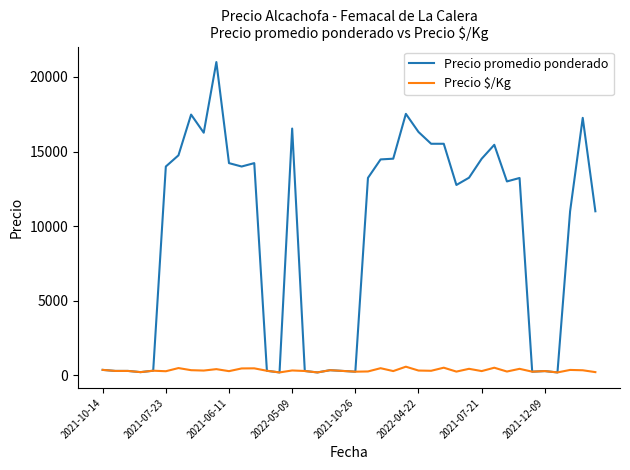

What is the difference between the maximum and second lowest values in the Precio promedio ponderado series?

20800